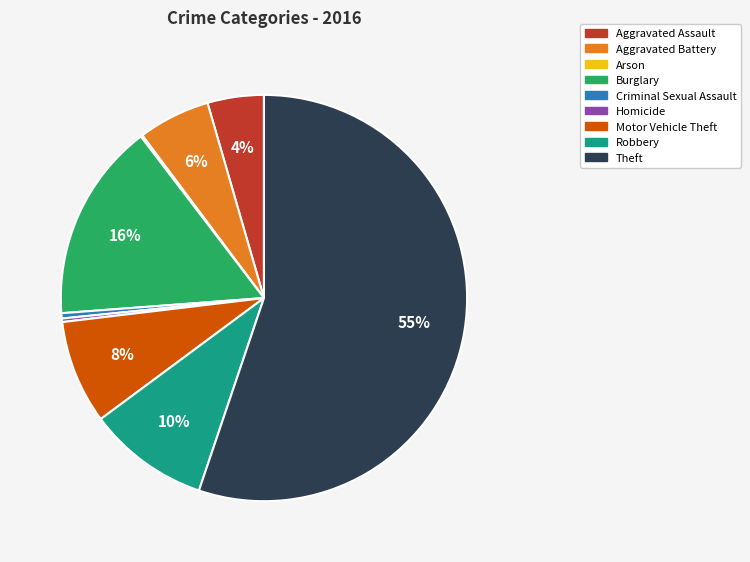

Which category has the biggest portion of the pie?

Theft